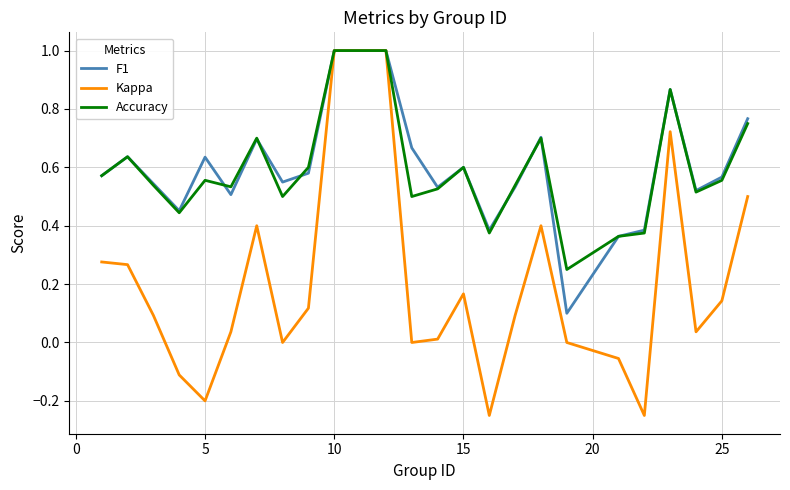

What is the maximum value shown in the chart?

1.0